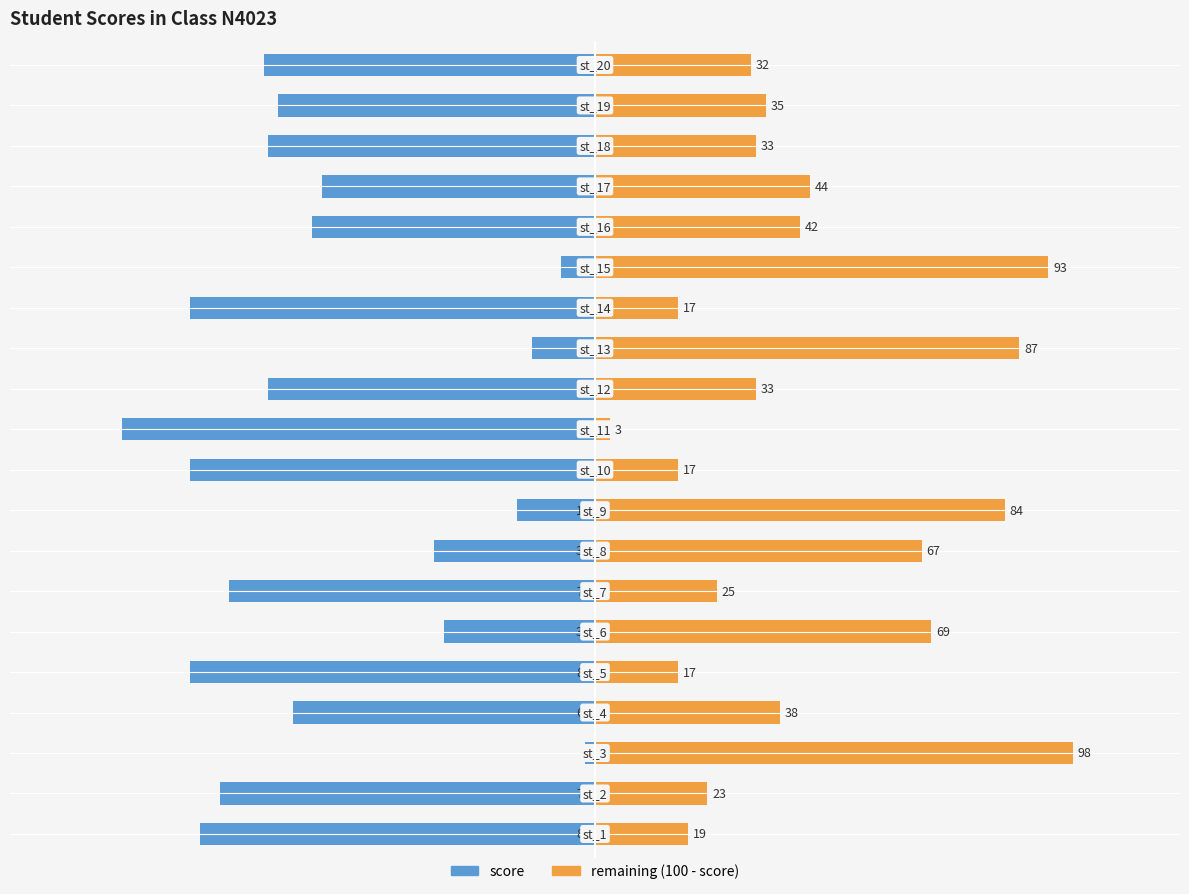

Are the bars horizontal?

Yes